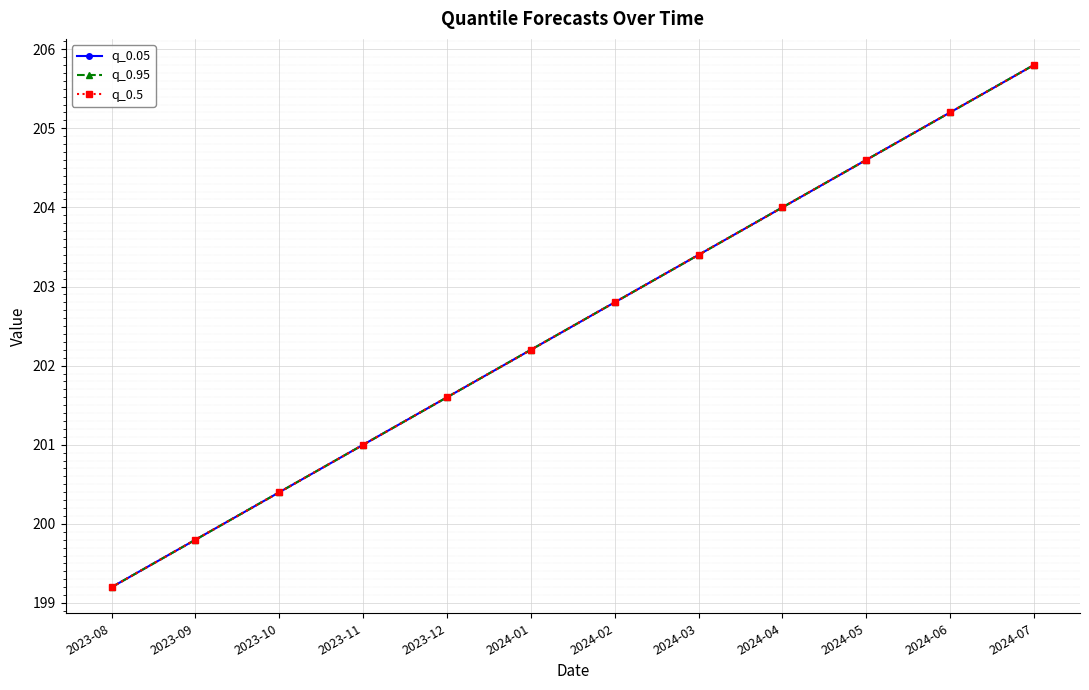

List the series in order of their peak value, lowest first.

q_0.05, q_0.95, q_0.5